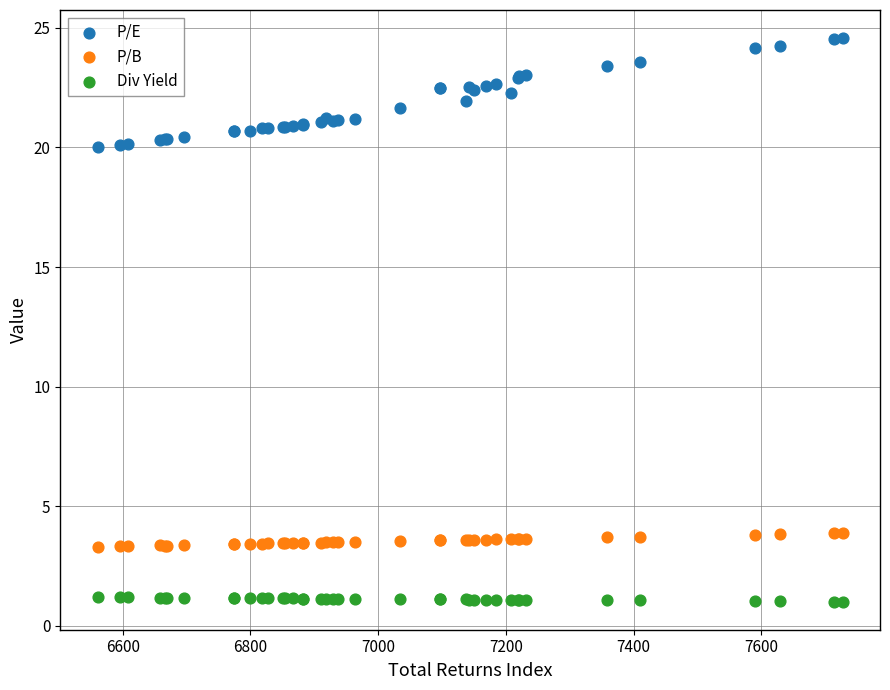

Which series has the largest Y range (max minus min)?

P/E